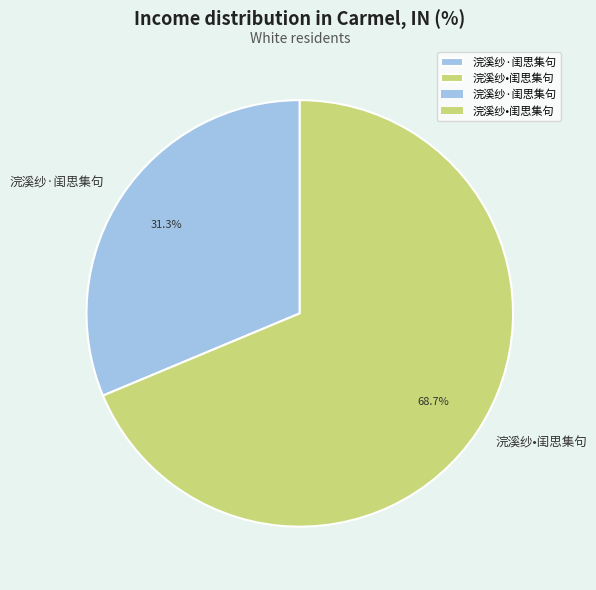

Which has a higher value, 浣溪纱•闺思集句 or 浣溪纱·闺思集句?

浣溪纱•闺思集句